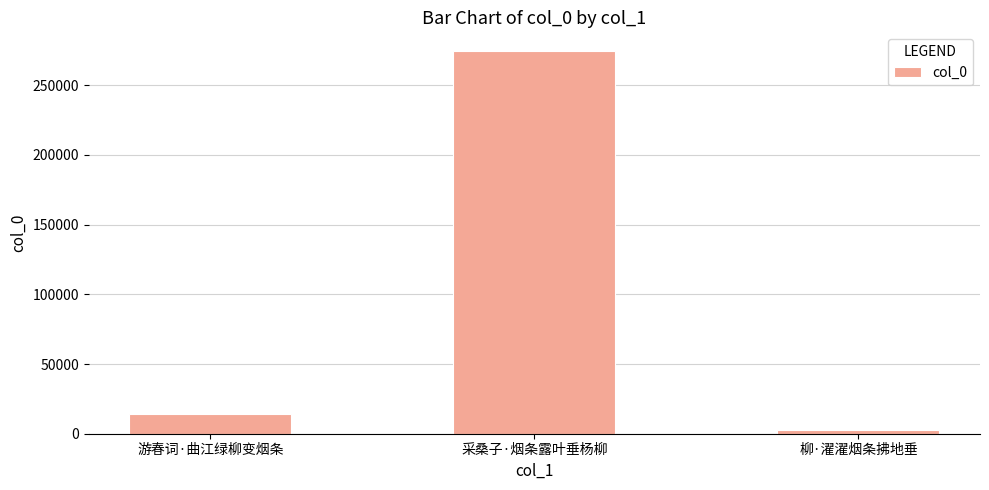

What is the label of the 3rd bar from the left?

柳·濯濯烟条拂地垂